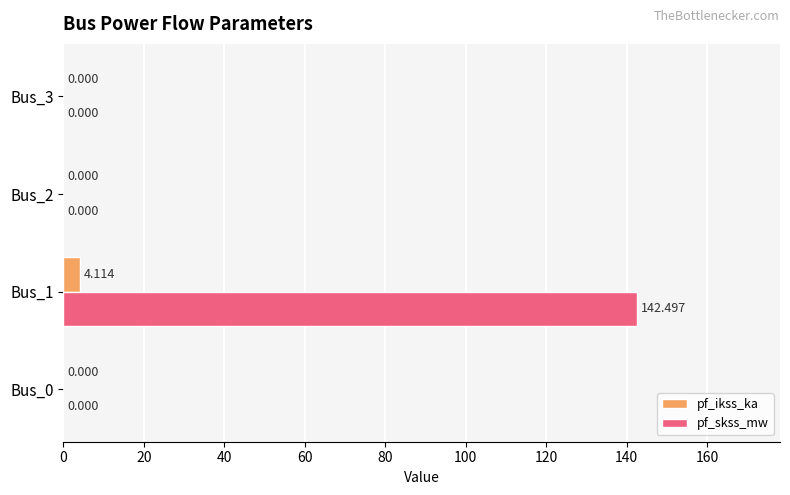

Between Bus_1 and Bus_3, which series saw the biggest shift?

pf_skss_mw